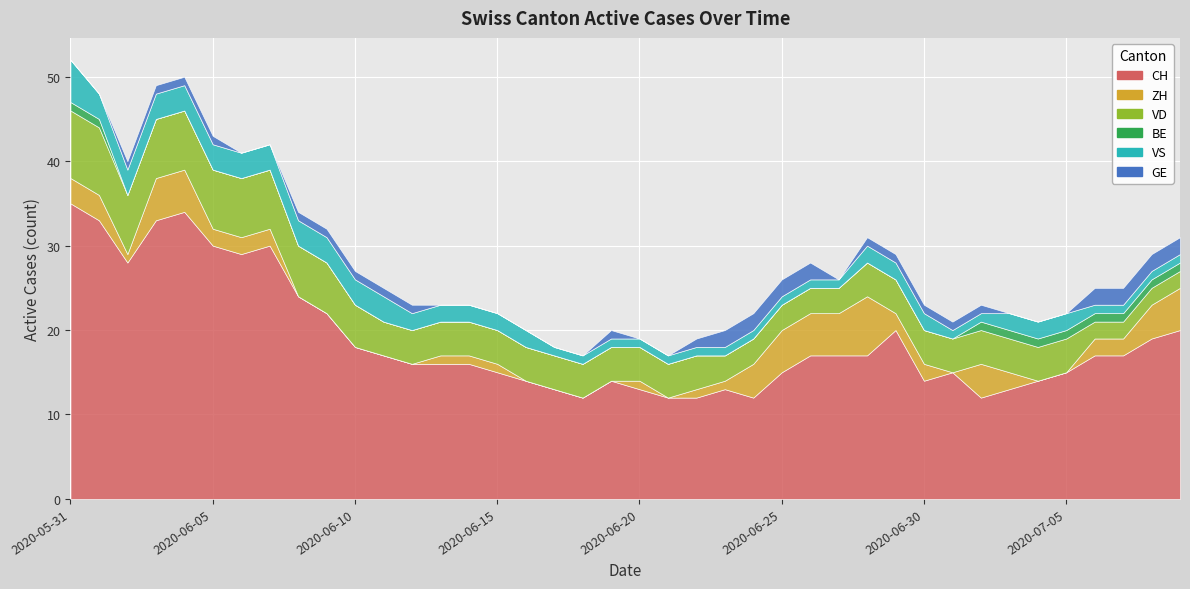

How many lines are shown in the chart?

6